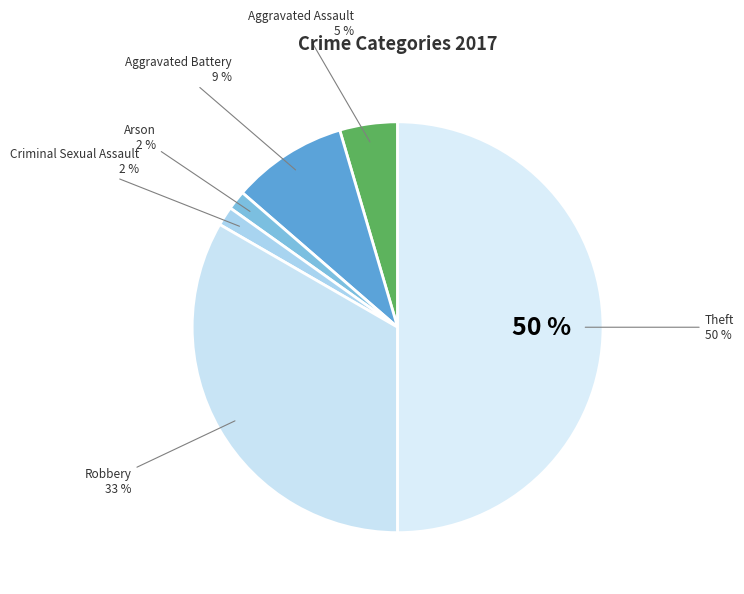

Does any single category account for the majority?

No